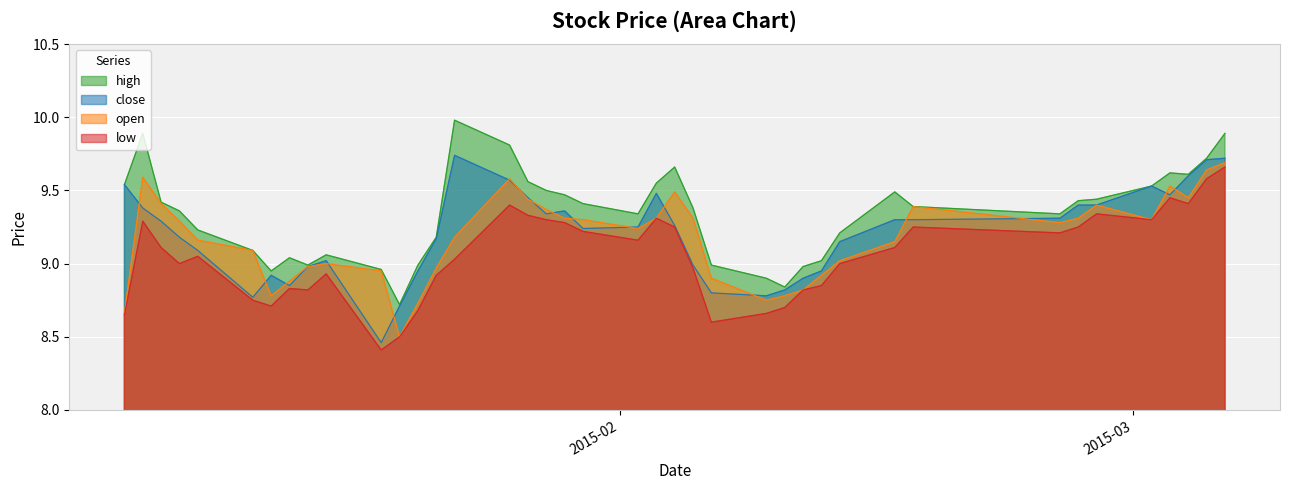

What is the difference between the second highest and second lowest values in the low series?

1.1